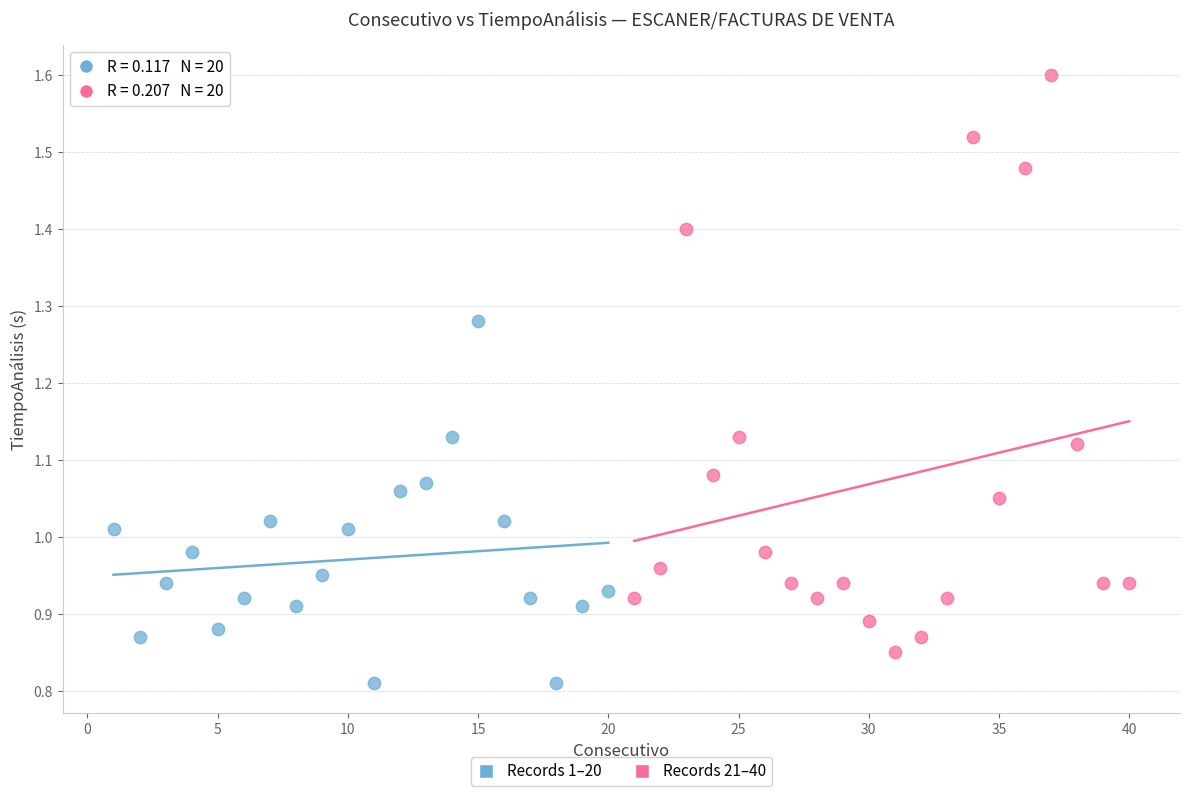

What are all the series names shown in the legend?

Records 1–20, Records 21–40